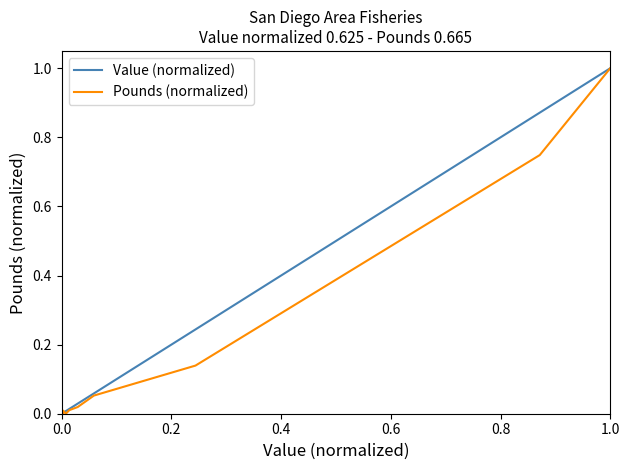

How many categories are shown in the chart?

15